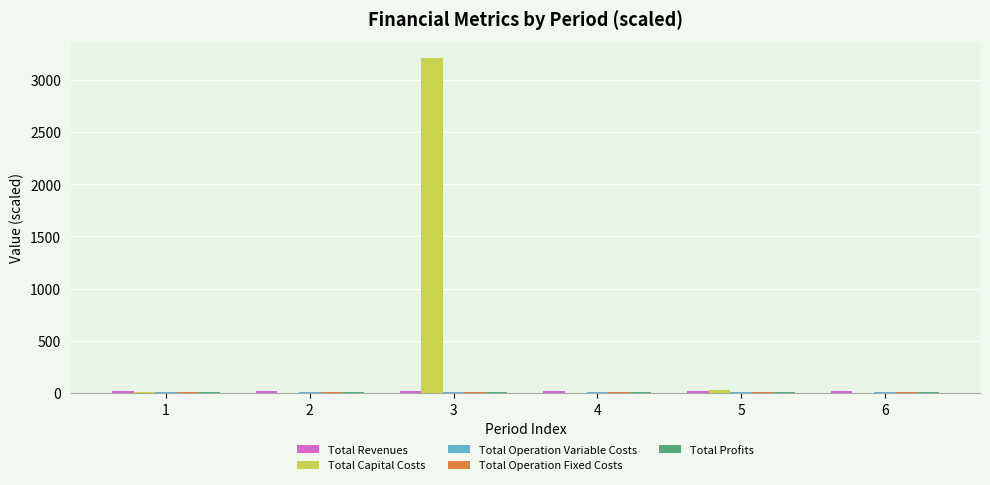

Which category has the highest value across all series?

3